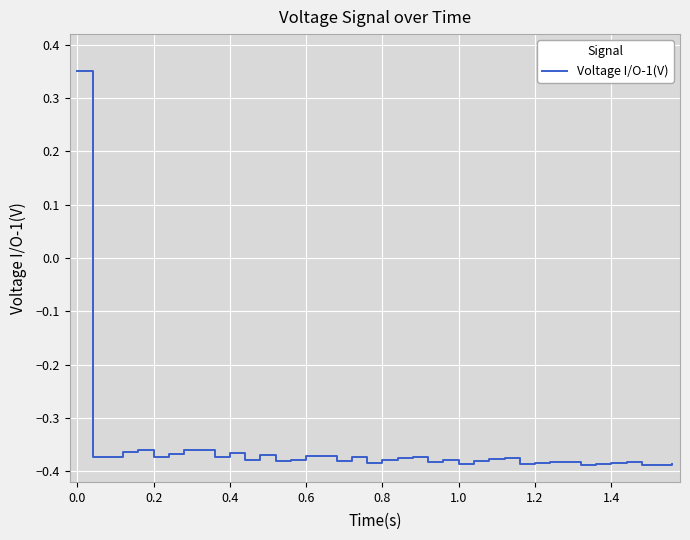

What is the difference between the maximum and minimum values?

0.7